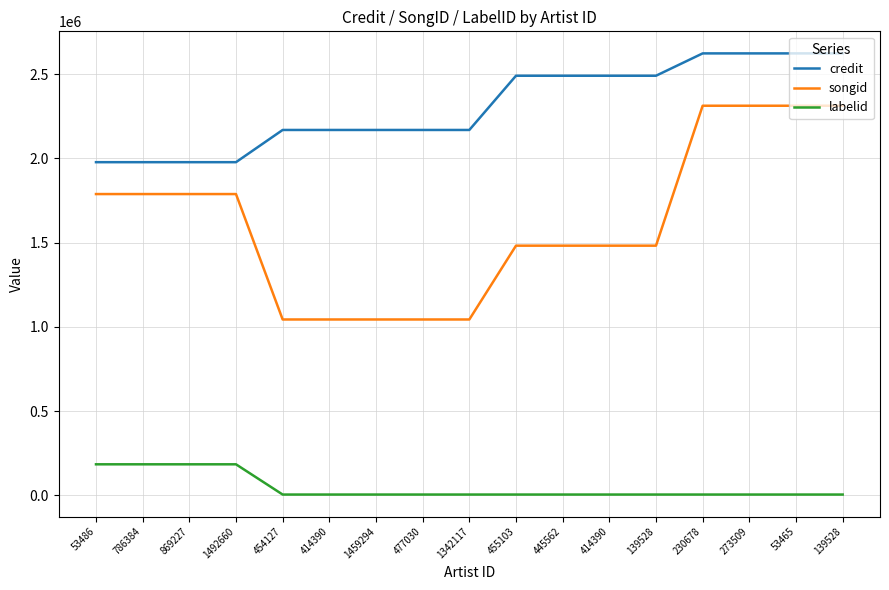

Read the songid value at 455103, to the nearest 50.

1482100